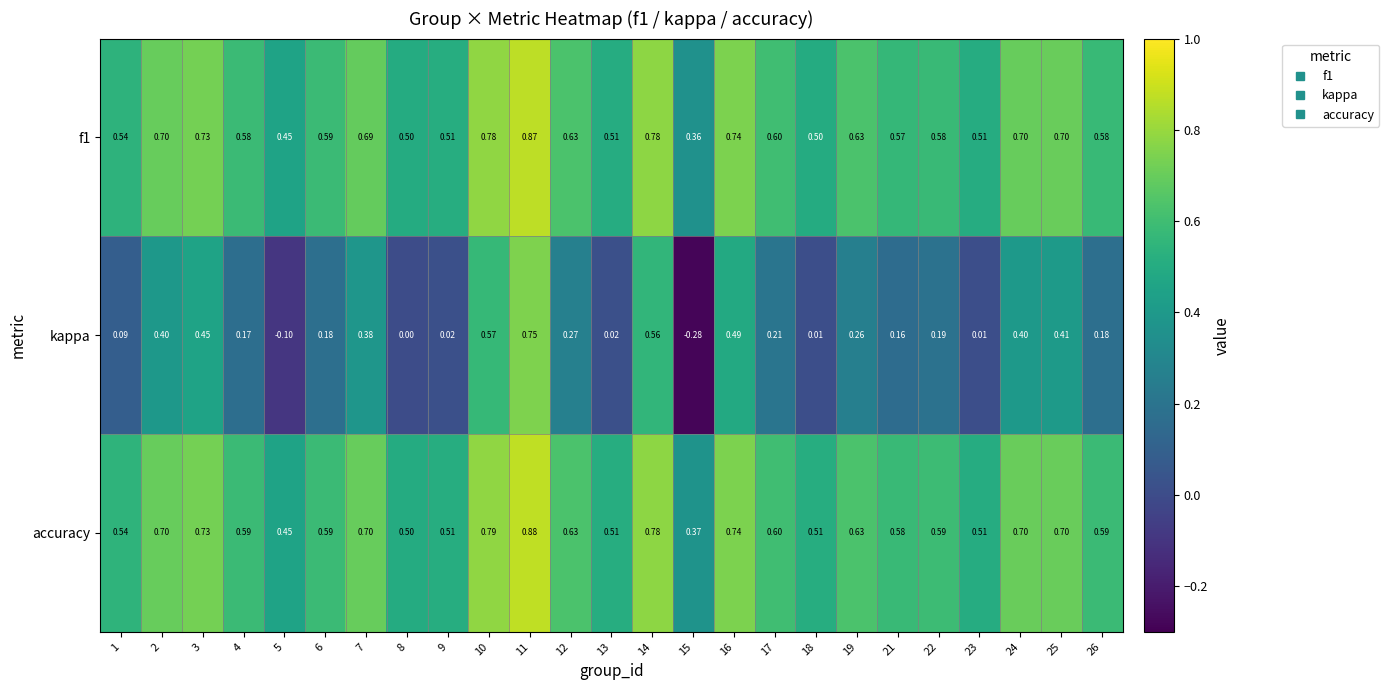

Which series has the largest range (max minus min)?

kappa